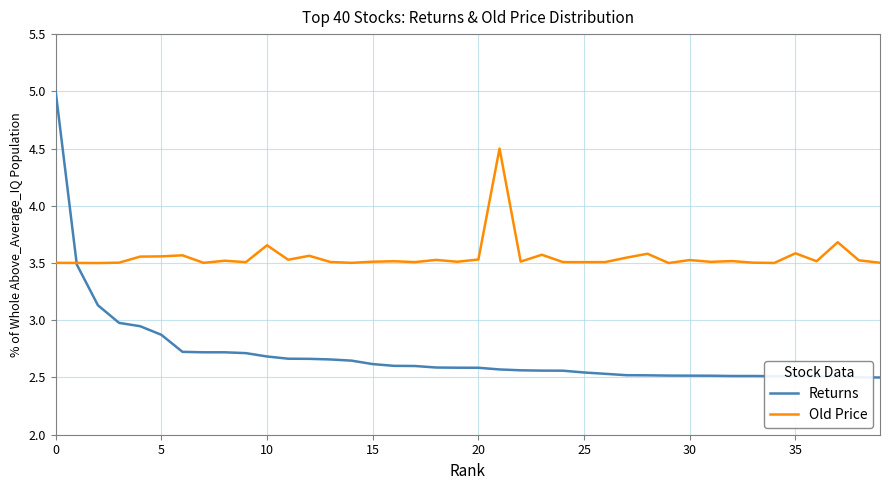

Which series has the largest total across all categories?

Old Price